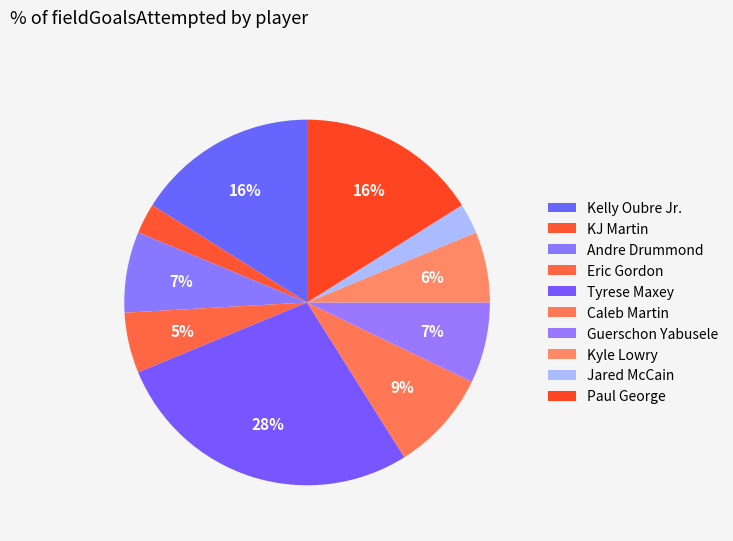

How many segments does this pie chart have?

10